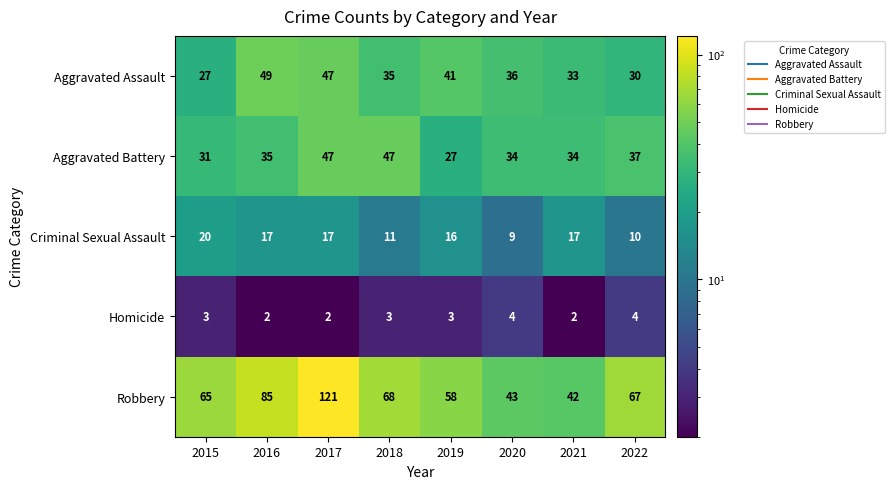

Is the value of Aggravated Battery at 2020 greater than the value of Robbery at 2021?

No